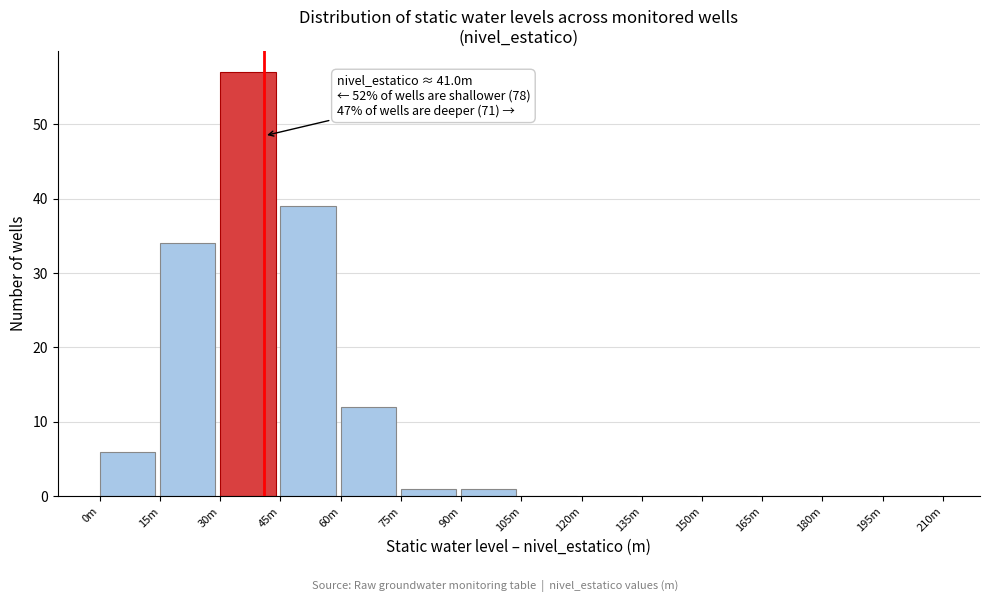

Reading left to right, extract all data points from this chart.

0m=6	15m=34	30m=57	45m=39	60m=12	75m=1	90m=1	105m=0	120m=0	135m=0	150m=0	165m=0	180m=0	195m=0